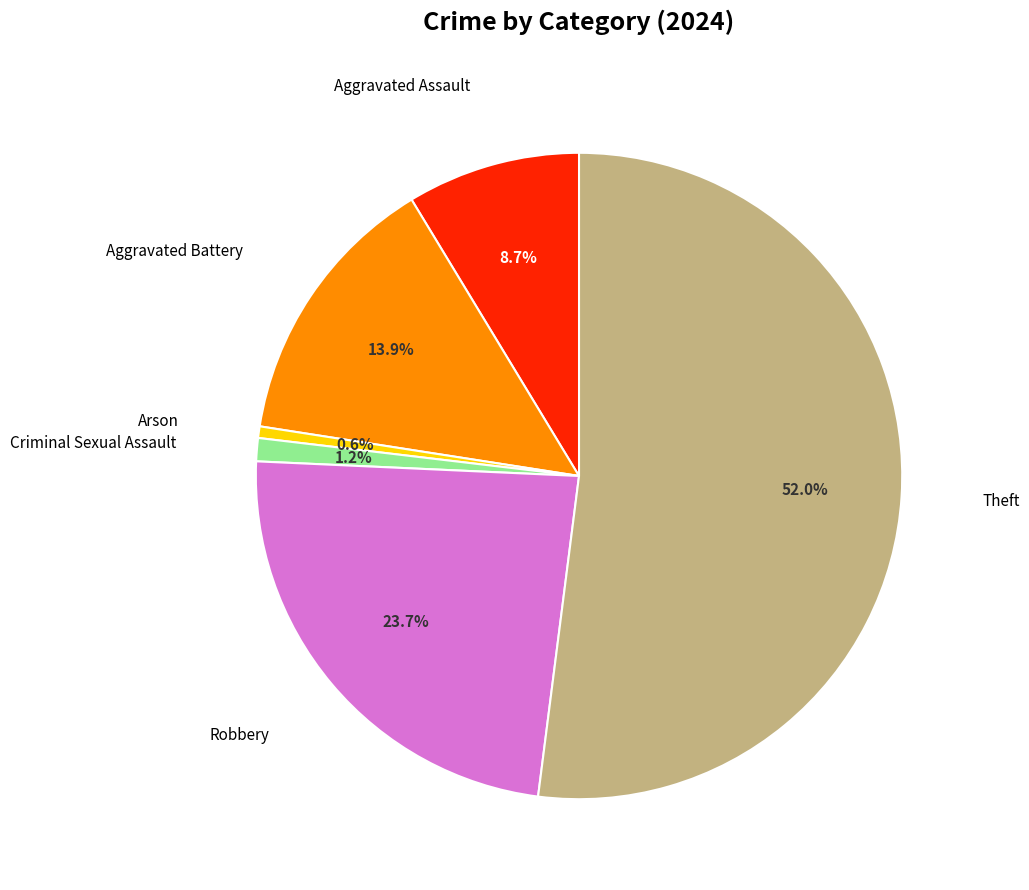

To the nearest percent, what portion does Criminal Sexual Assault represent?

1%